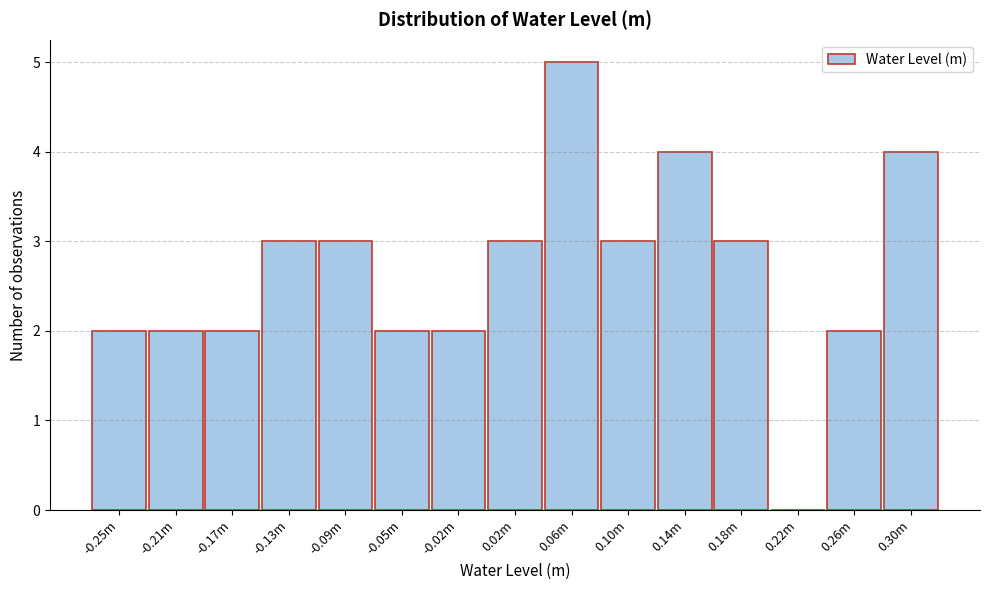

Reading left to right, extract all data points from this chart.

-0.25m=2	-0.21m=2	-0.17m=2	-0.13m=3	-0.09m=3	-0.05m=2	-0.02m=2	0.02m=3	0.06m=5	0.10m=3	0.14m=4	0.18m=3	0.22m=0	0.26m=2	0.30m=4